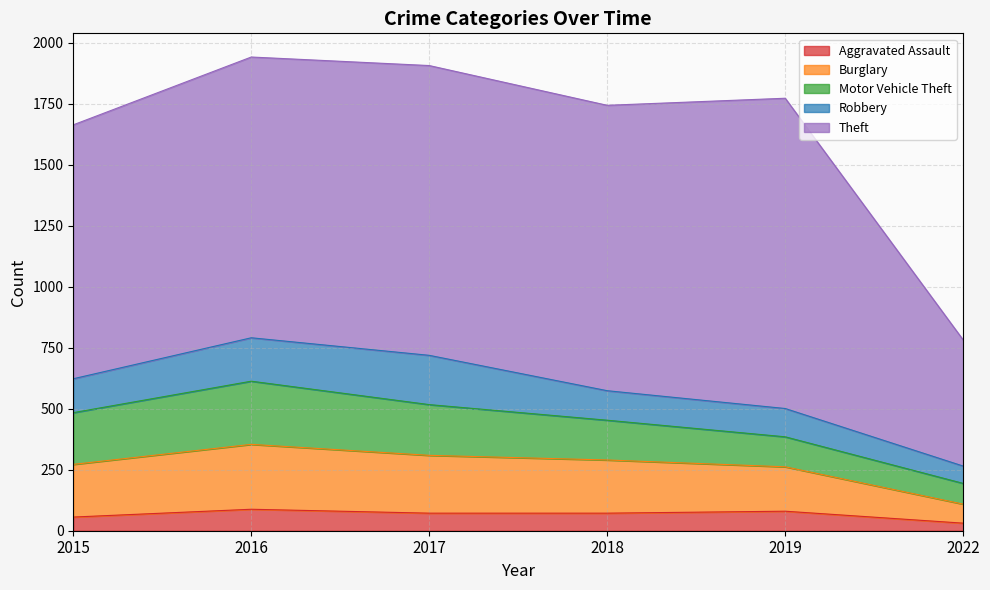

What is the minimum value for Aggravated Assault?

31